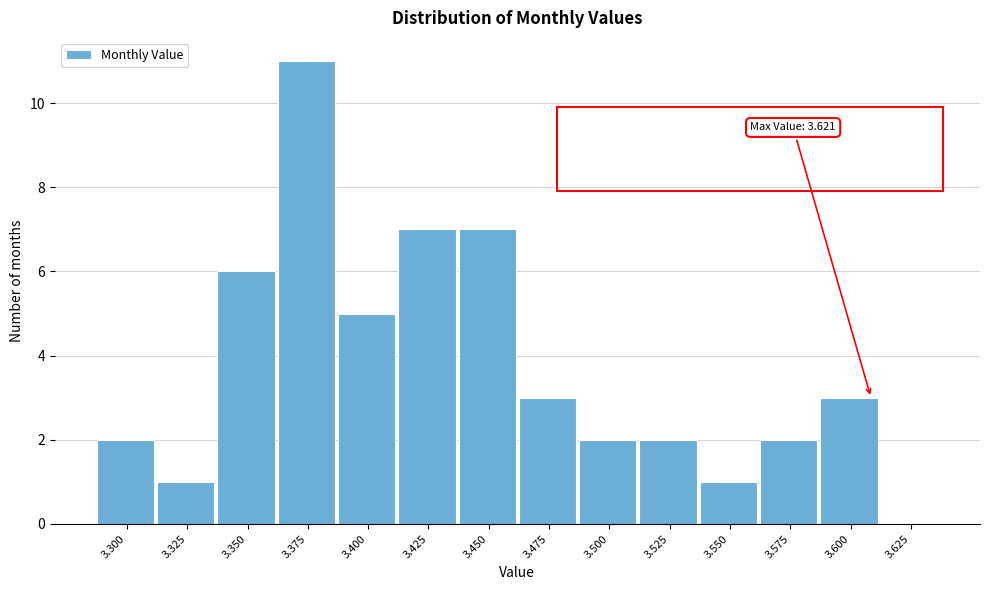

Reading right to left, what are all the values shown in this chart?

3.625=0	3.600=3	3.575=2	3.550=1	3.525=2	3.500=2	3.475=3	3.450=7	3.425=7	3.400=5	3.375=11	3.350=6	3.325=1	3.300=2